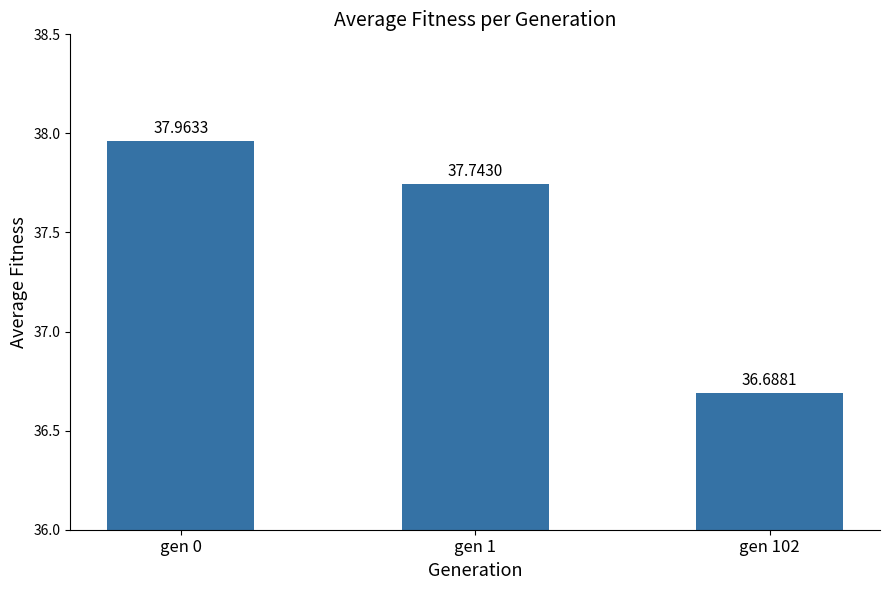

List the labels in order of value, largest first.

gen 0, gen 1, gen 102